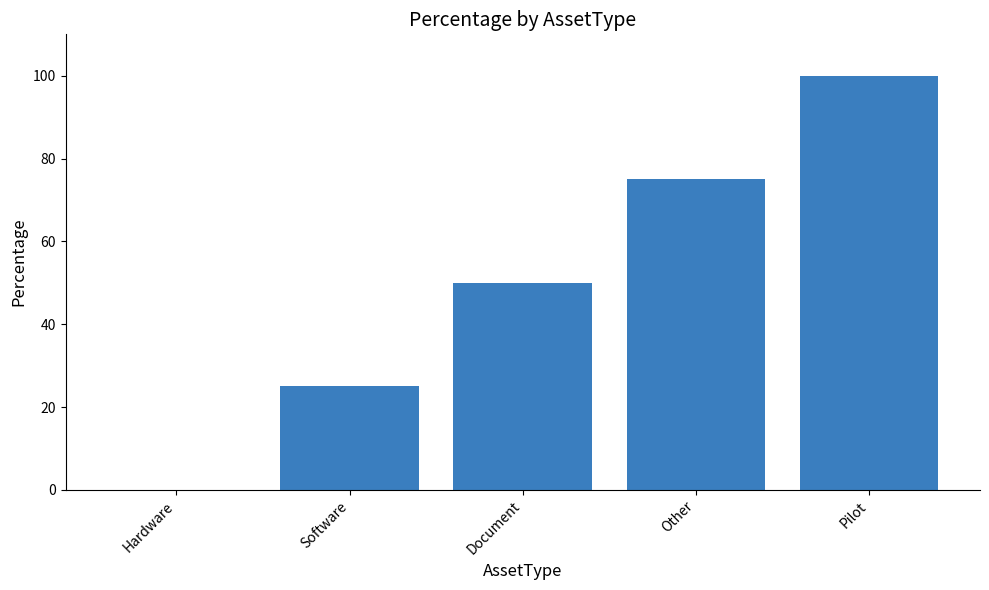

Reading left to right, what are all the values shown in this chart?

Hardware=0	Software=25	Document=50	Other=75	Pilot=100